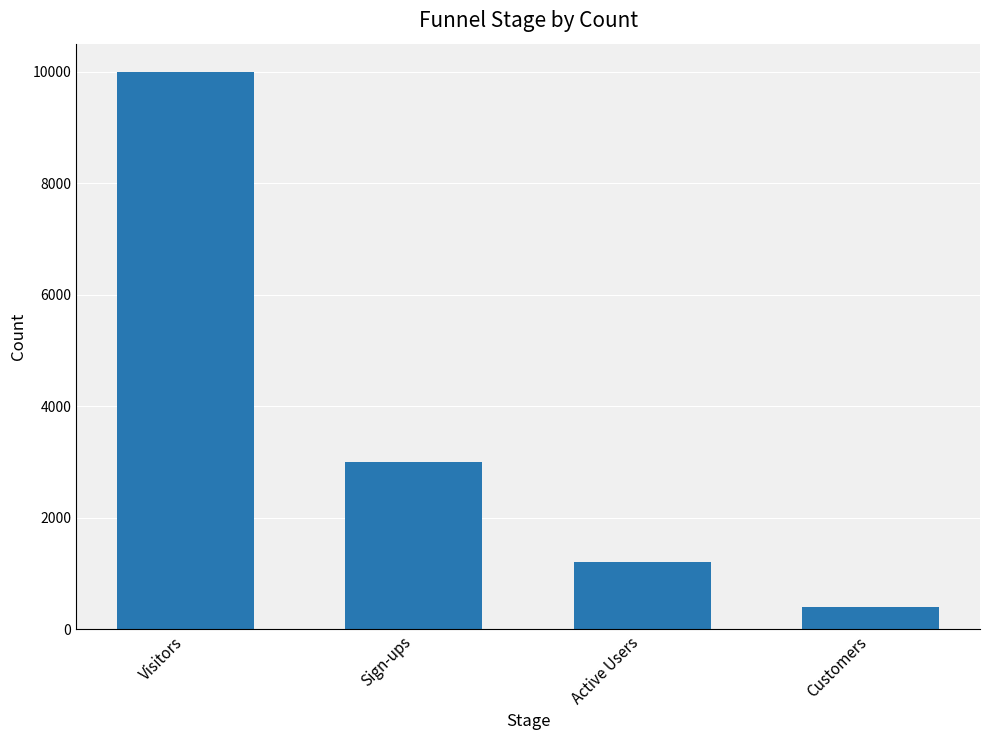

Rank the categories by value from highest to lowest.

Visitors, Sign-ups, Active Users, Customers